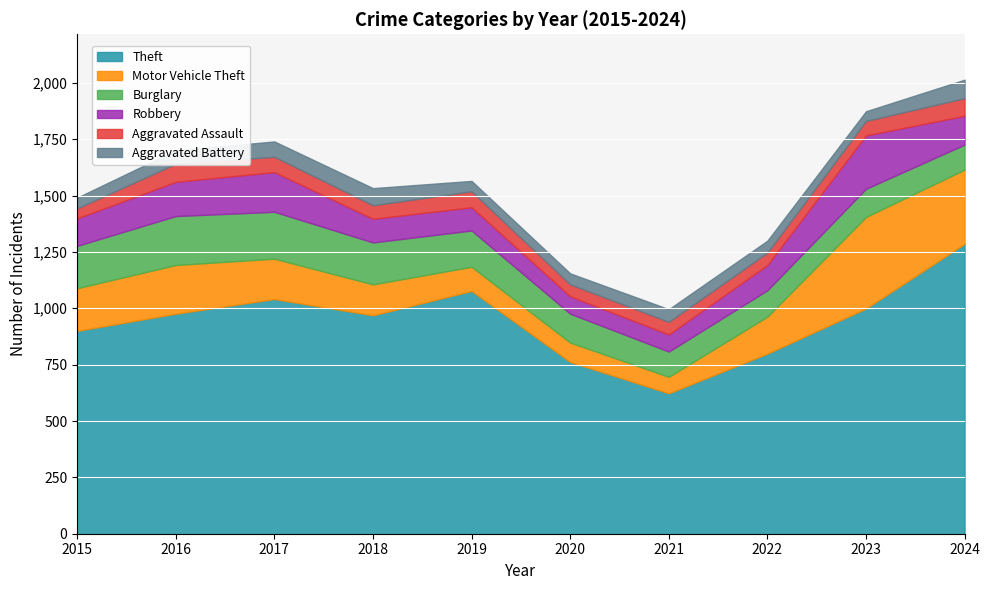

Reading left to right, transcribe all the data shown in this chart.

Theft: 900	976	1041	969	1077	762	623	799	999	1286
Motor Vehicle Theft: 189	216	179	137	107	86	73	164	406	329
Burglary: 188	217	208	186	161	128	112	117	125	111
Robbery: 122	152	176	105	103	77	76	112	237	128
Aggravated Assault: 44	80	68	60	71	53	56	55	64	78
Aggravated Battery: 48	60	68	76	46	49	56	53	43	82